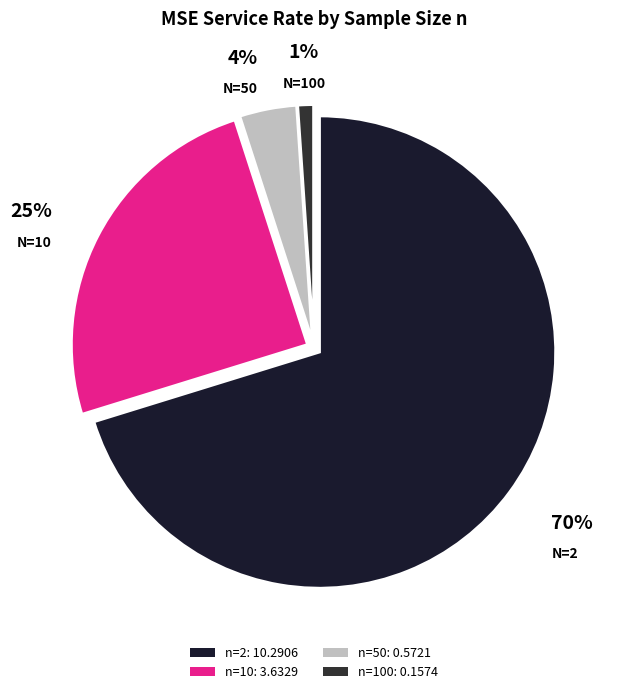

To the nearest percent, what is the difference between the largest and smallest slice percentages?

69%